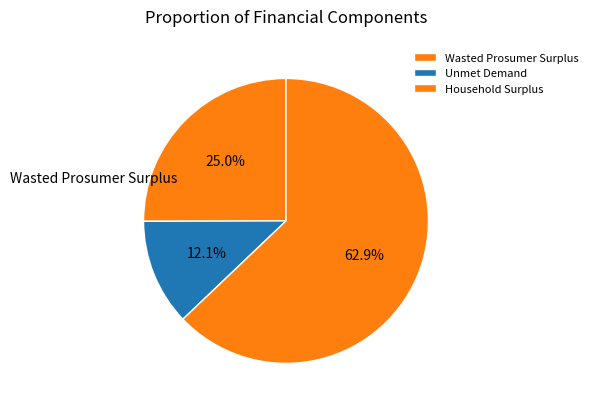

How many slices are in this pie chart?

3